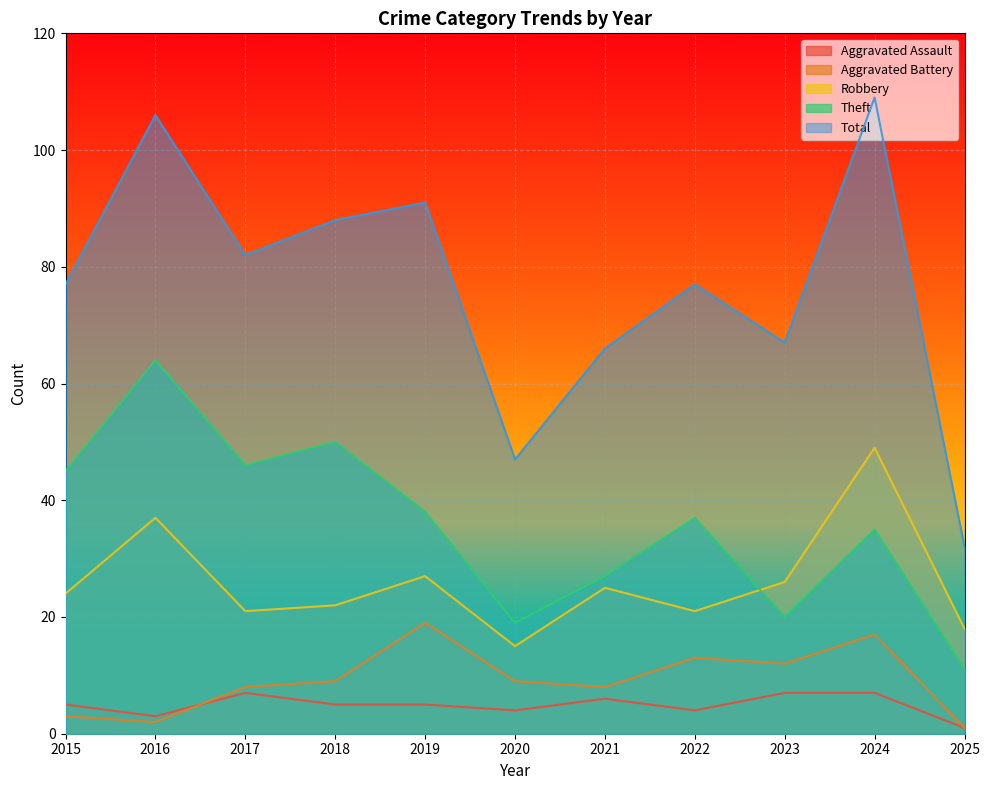

True or false: Theft has a value of 27 at 2021.

True